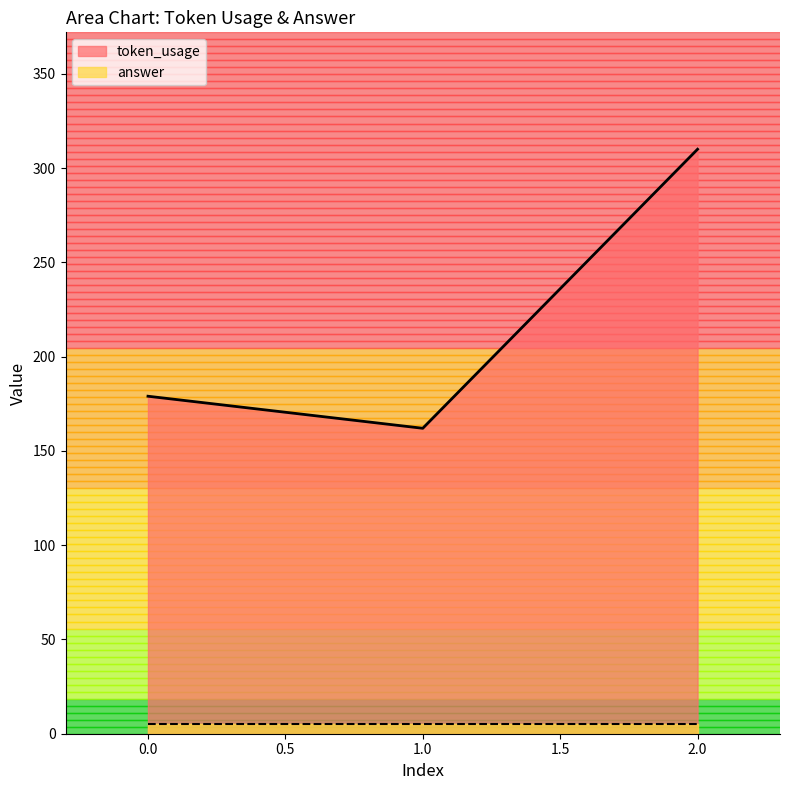

At which category does the chart reach its peak across all series?

2.0